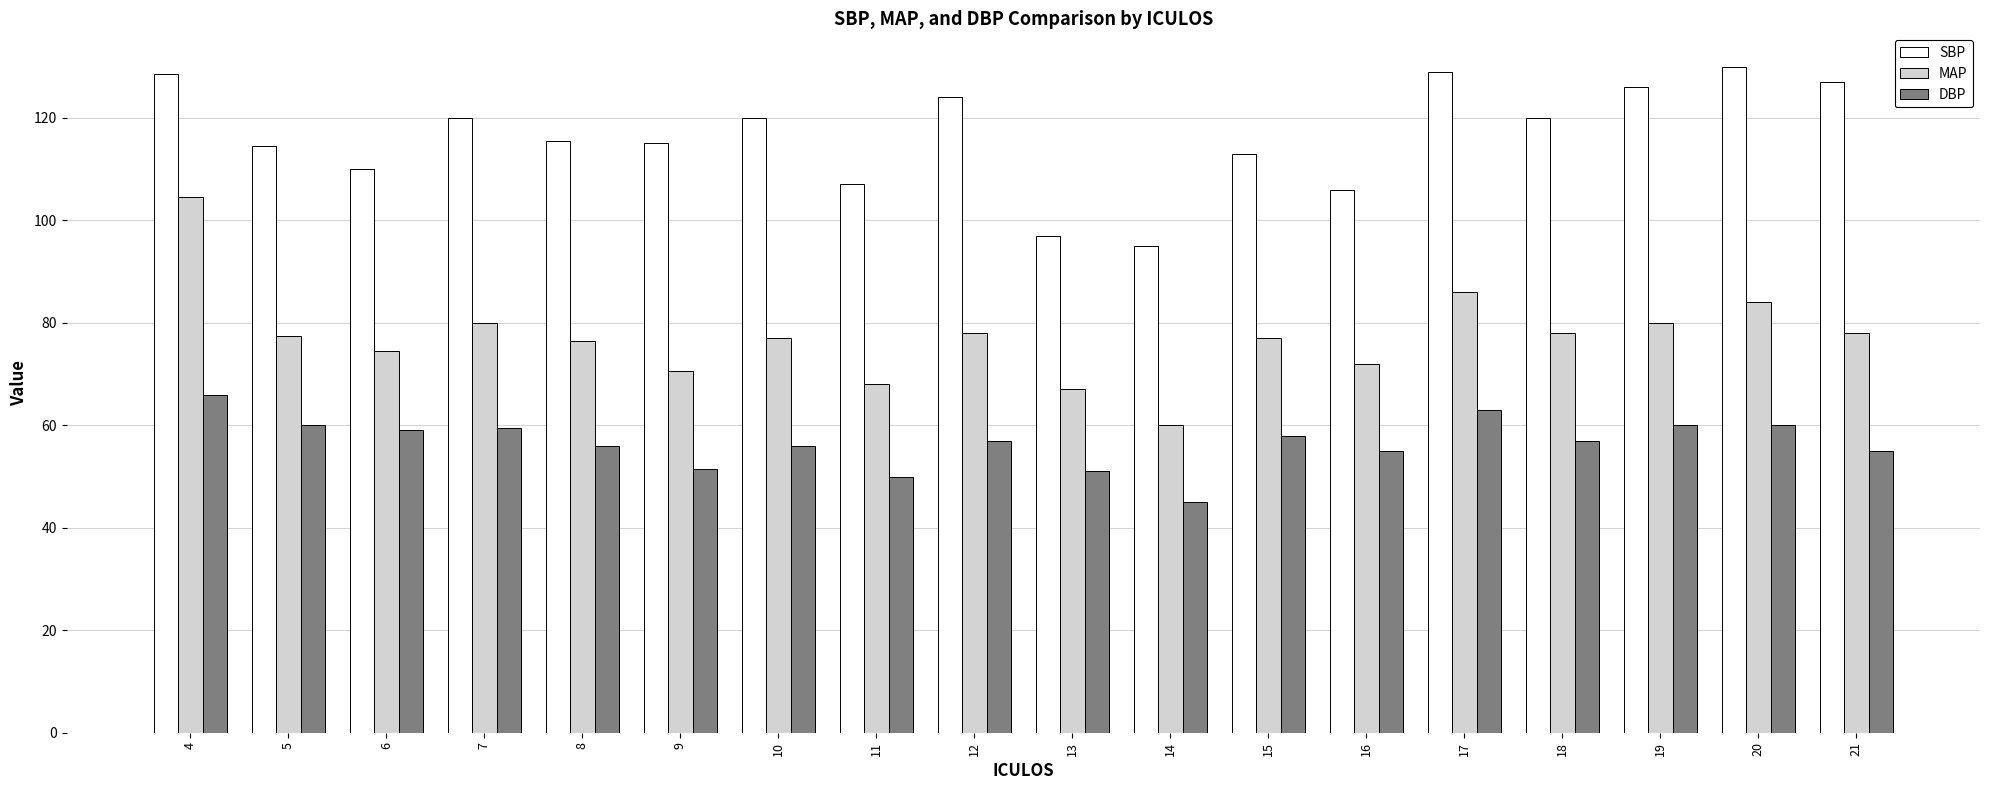

What is the sum of the DBP values at 16 and 20?

115.0